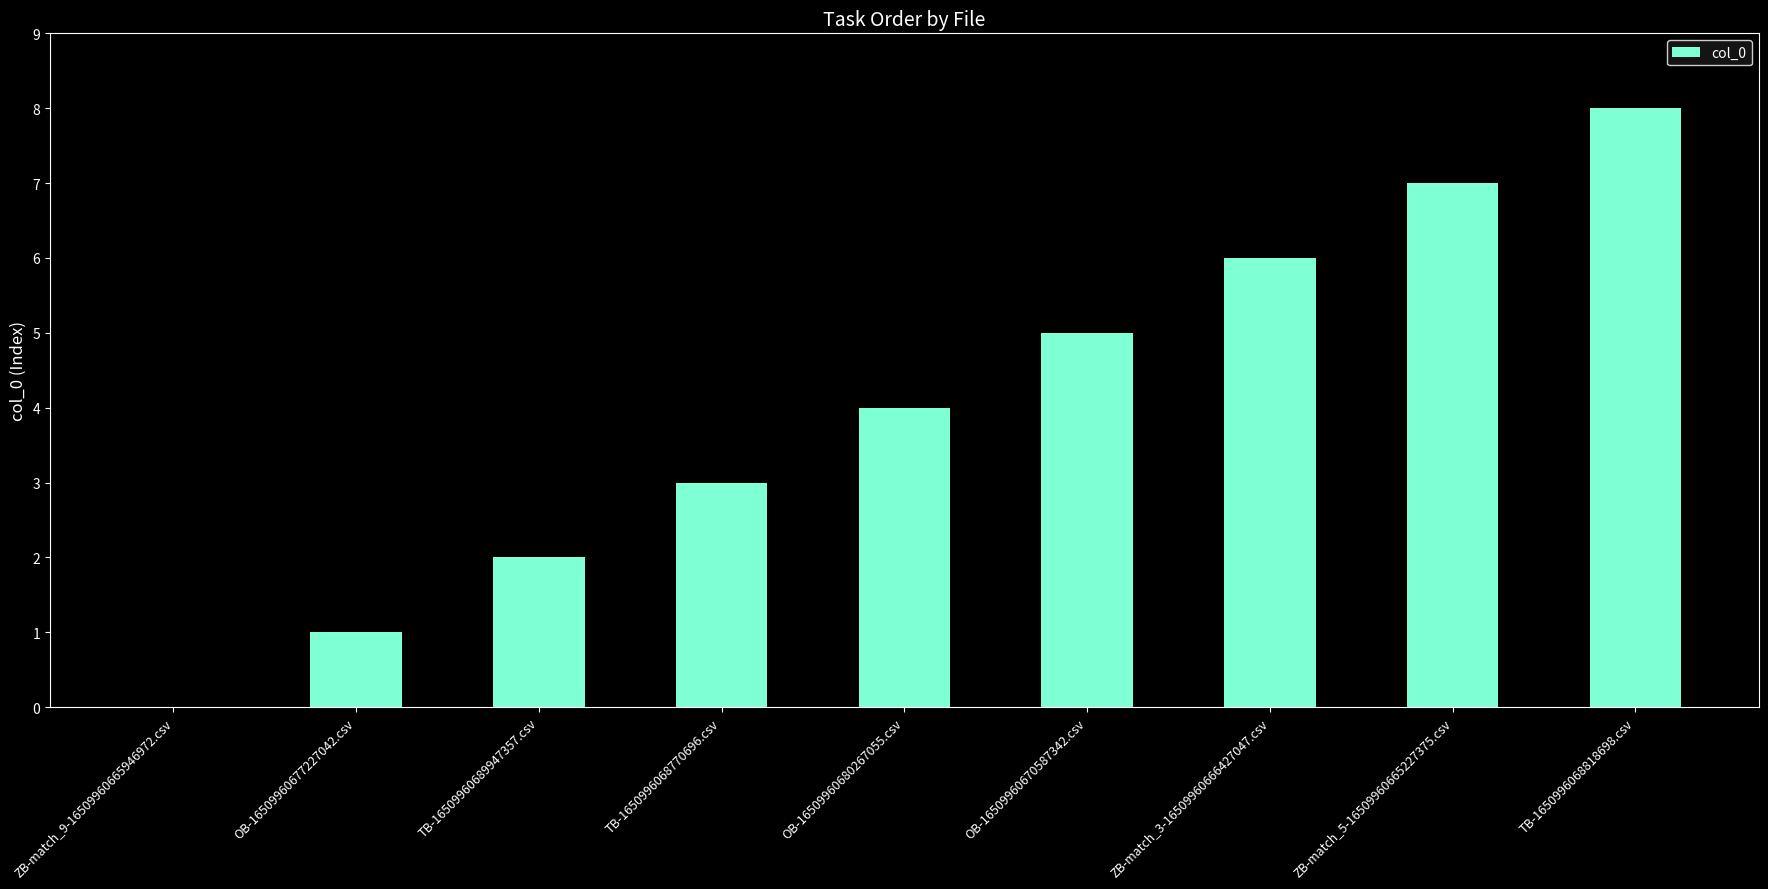

What is the sum of all values?

36